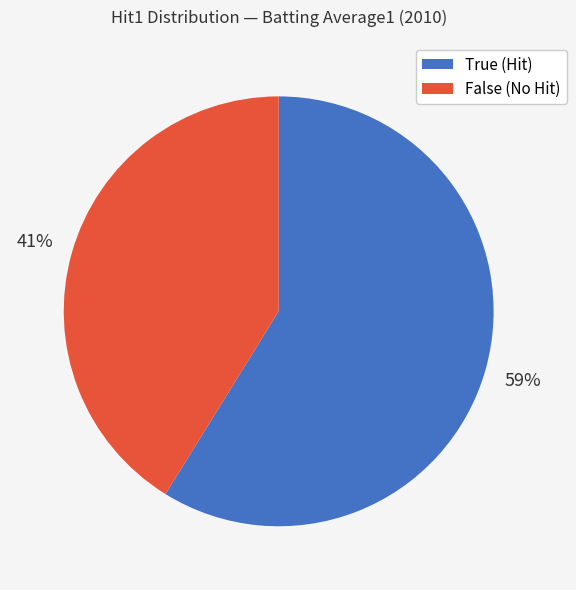

Does False represent more than half of the total?

No